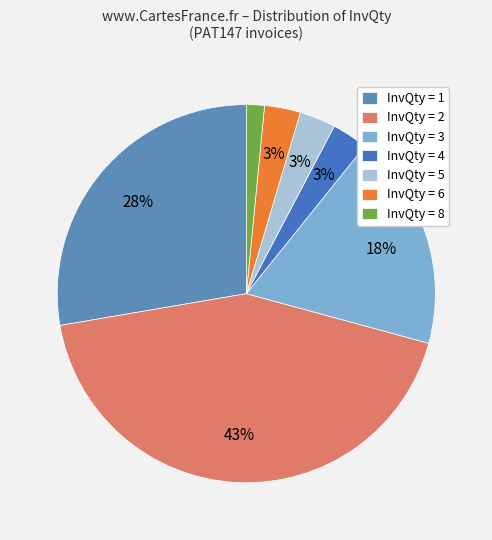

What is the largest slice in the pie chart?

InvQty = 2